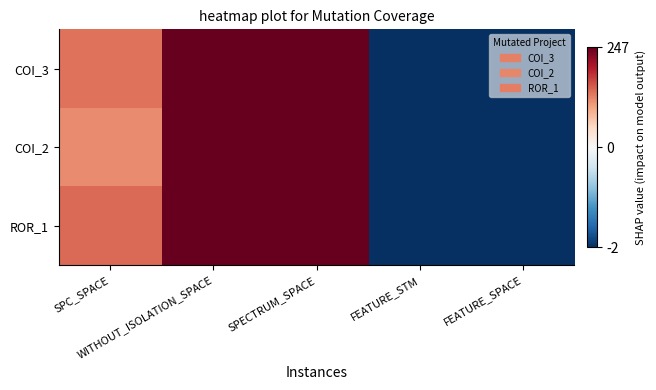

Rank the categories by value from highest to lowest.

WITHOUT_ISOLATION_SPACE, SPECTRUM_SPACE, SPC_SPACE, FEATURE_STM, FEATURE_SPACE